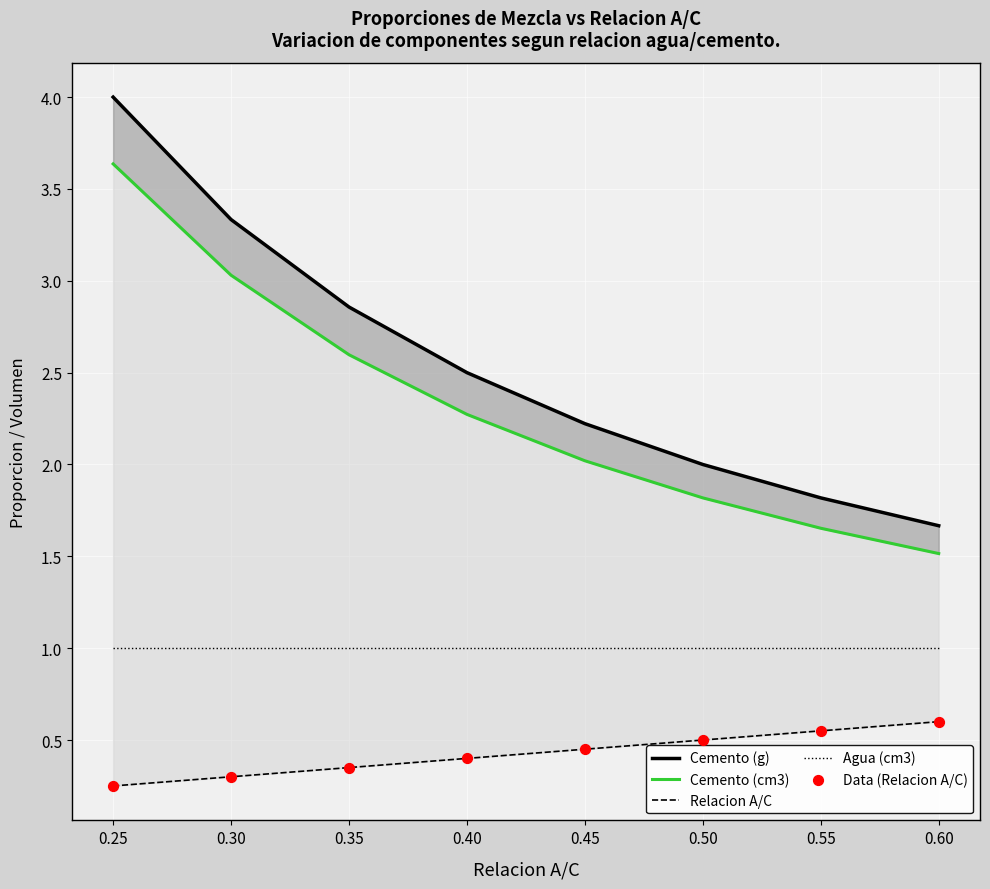

Is the value of Data (Relacion A/C) at 0.25 greater than the value of Cemento (g) at 0.45?

No